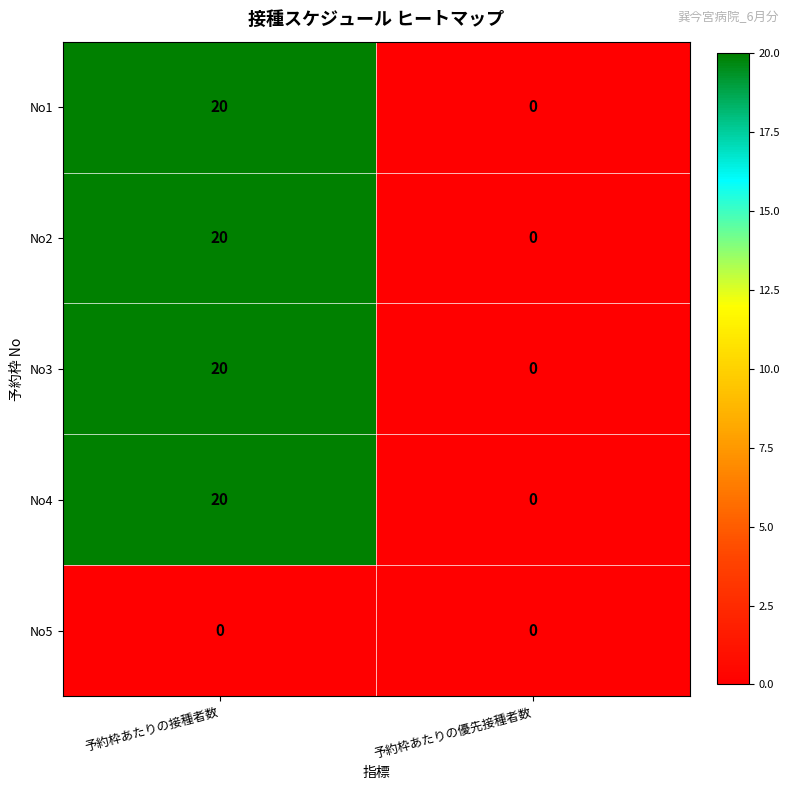

True or false: No2 has a value of 33 at 予約枠あたりの接種者数.

False